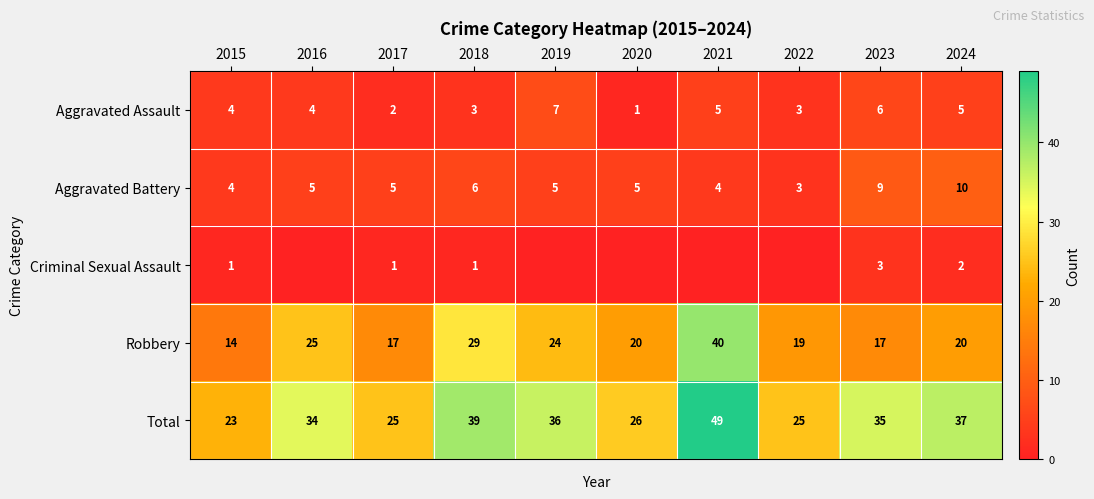

Is the value of Aggravated Assault at 2017 greater than the value of Total at 2020?

No